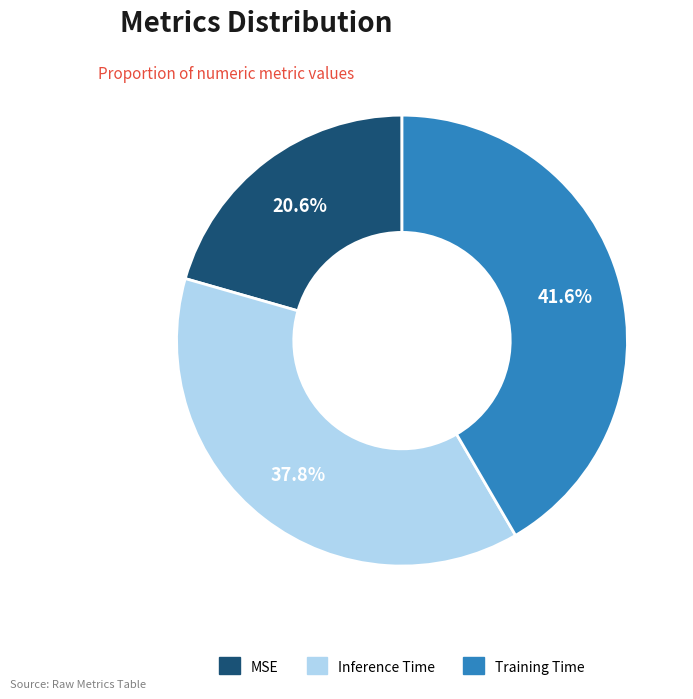

Count the number of slices in the pie.

3